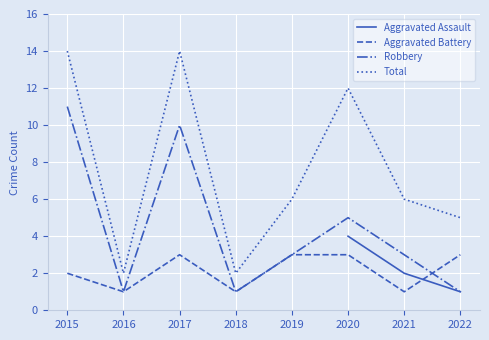

How many values in Aggravated Assault are above zero?

4